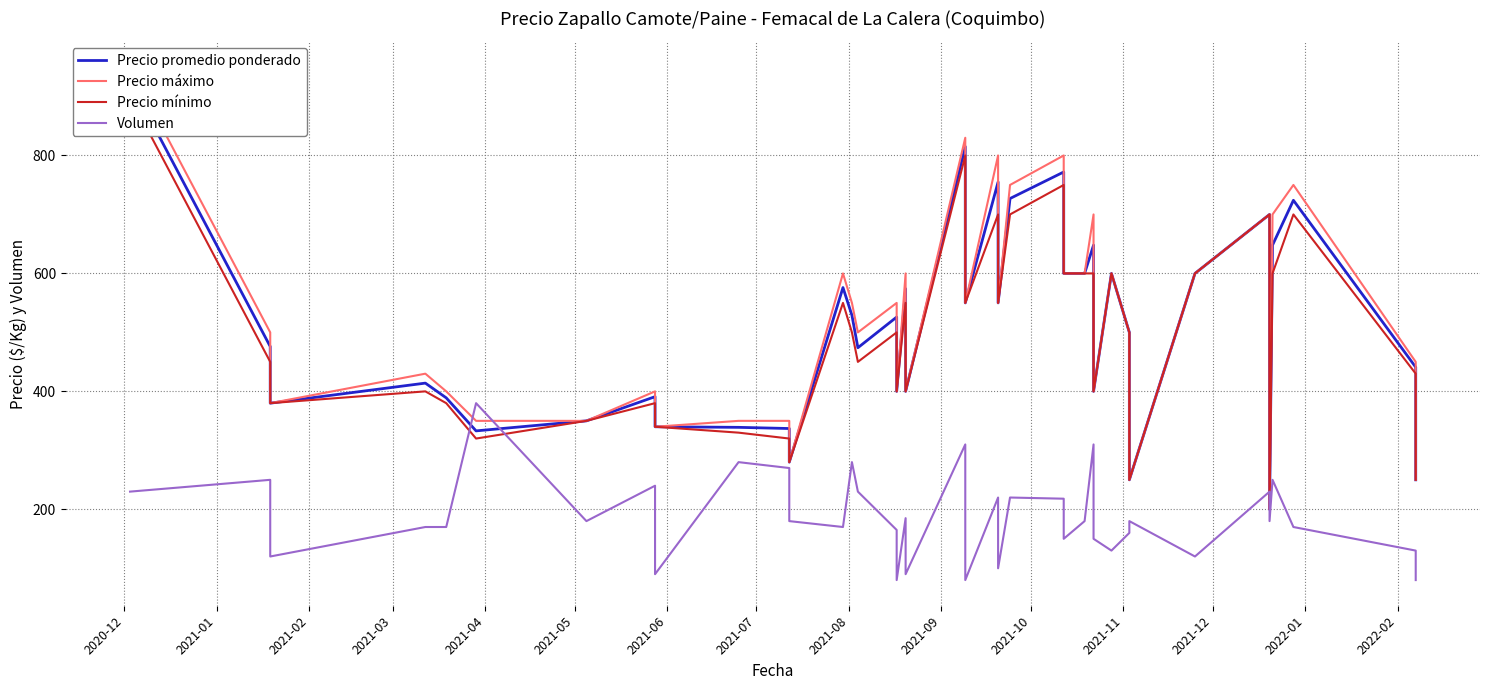

Count the number of data series in this chart.

4